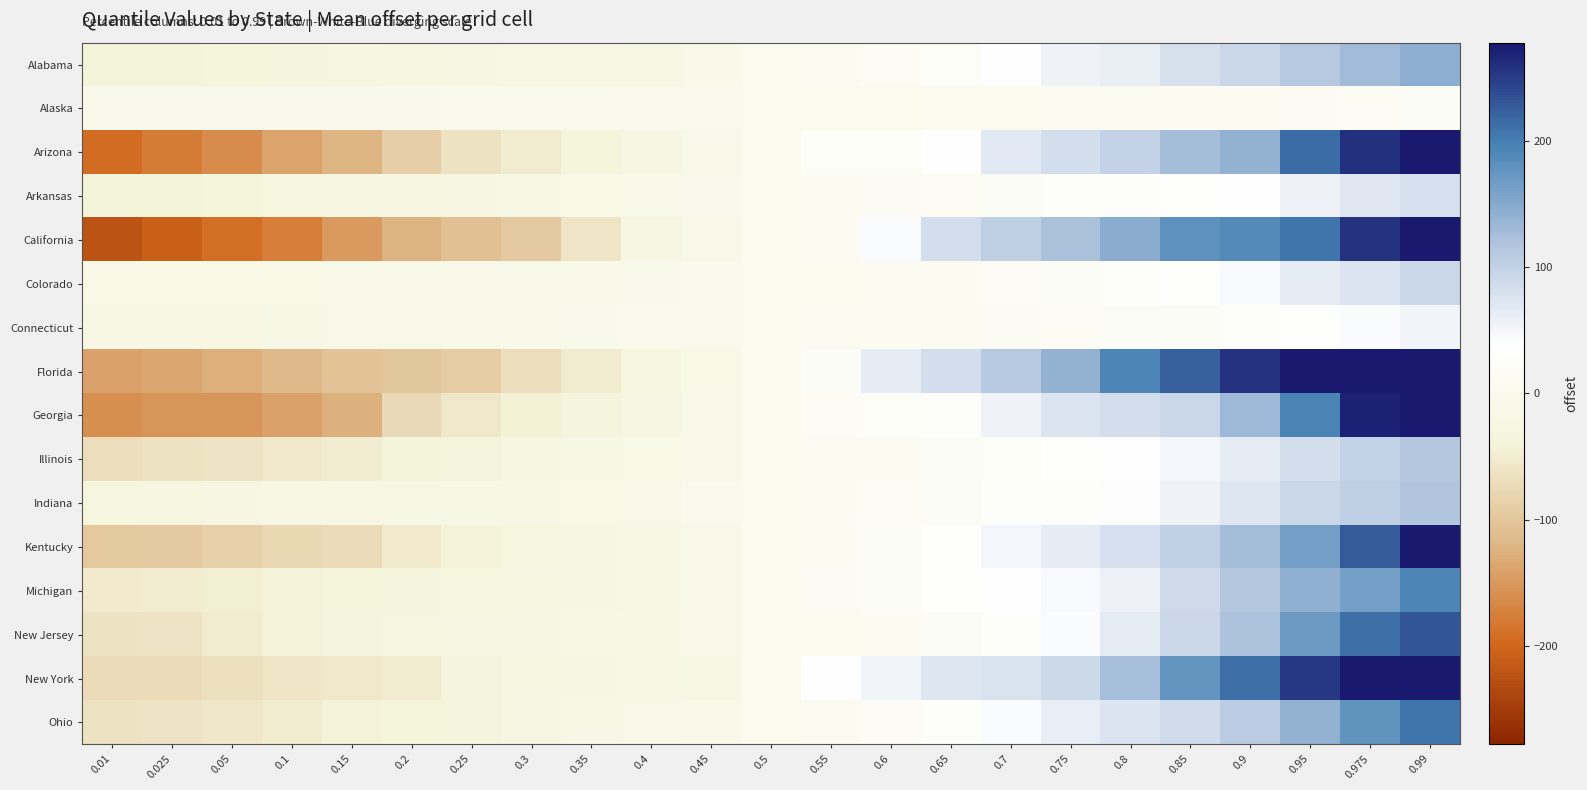

Which series changed the most between 0.15 and 0.8?

Florida